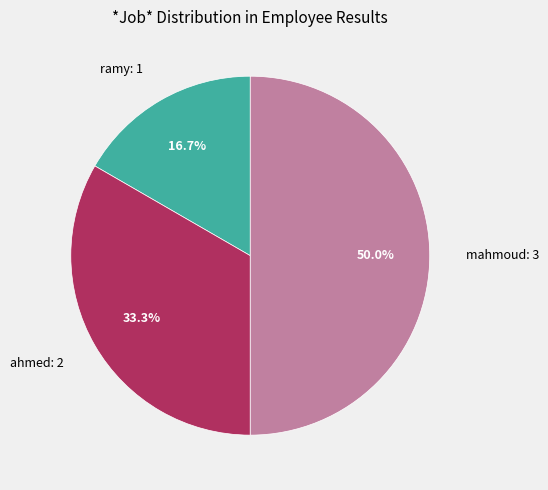

How many segments does this pie chart have?

3